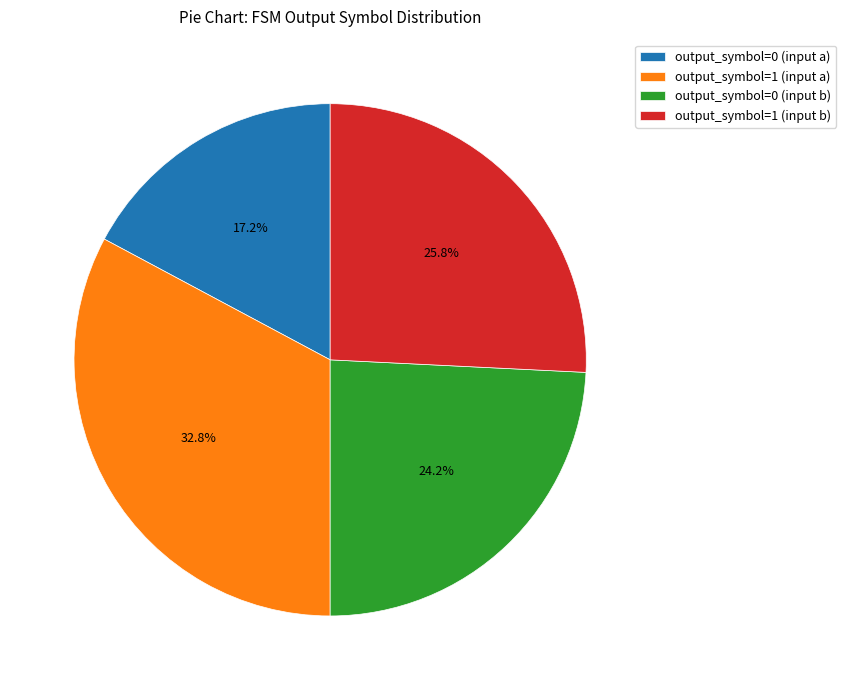

What percentage is NOT represented by output_symbol=0 (input a)?

82.8%